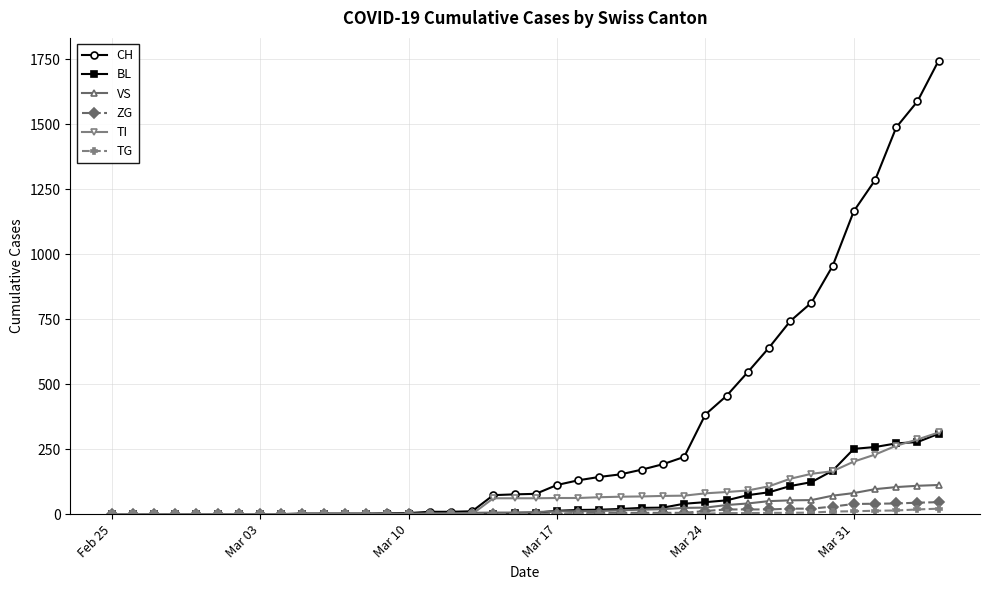

Which series has the largest range (max minus min)?

CH